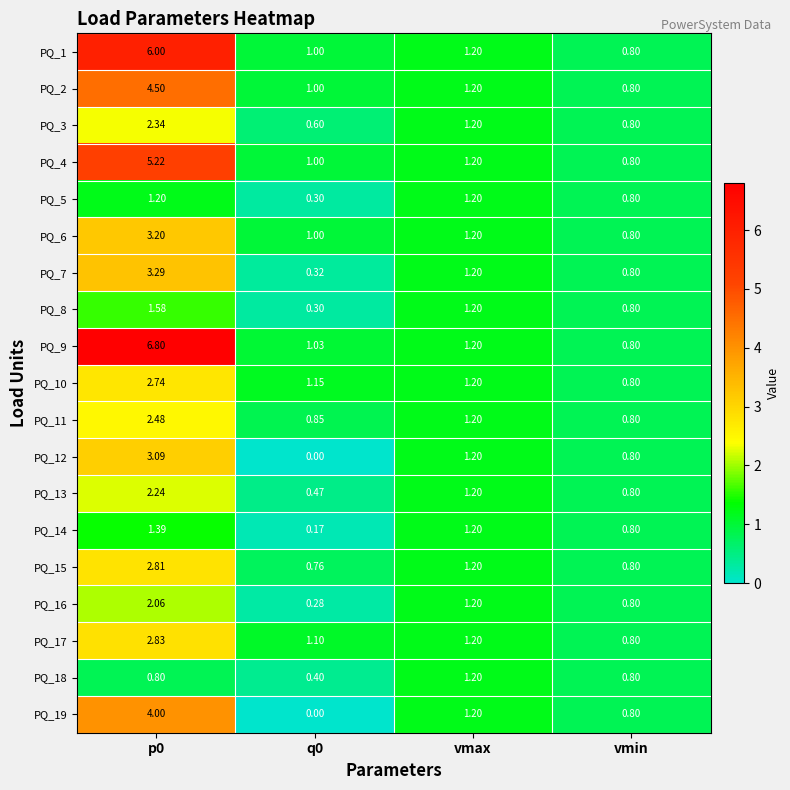

Is the value of PQ_3 at vmax greater than the value of PQ_12 at vmin?

Yes